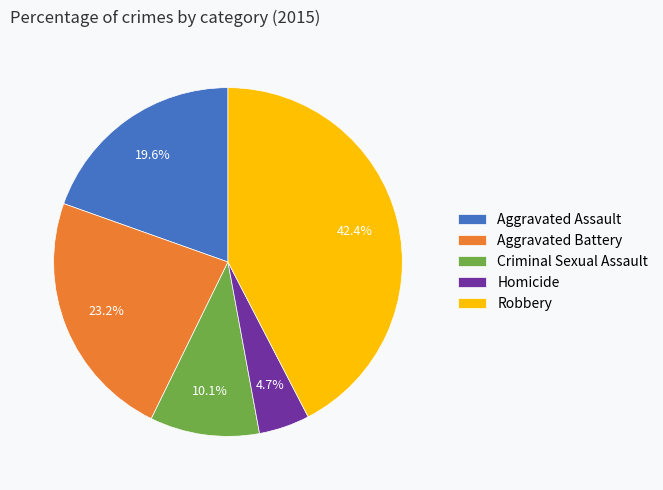

To the nearest percent, what portion does Robbery represent?

42%